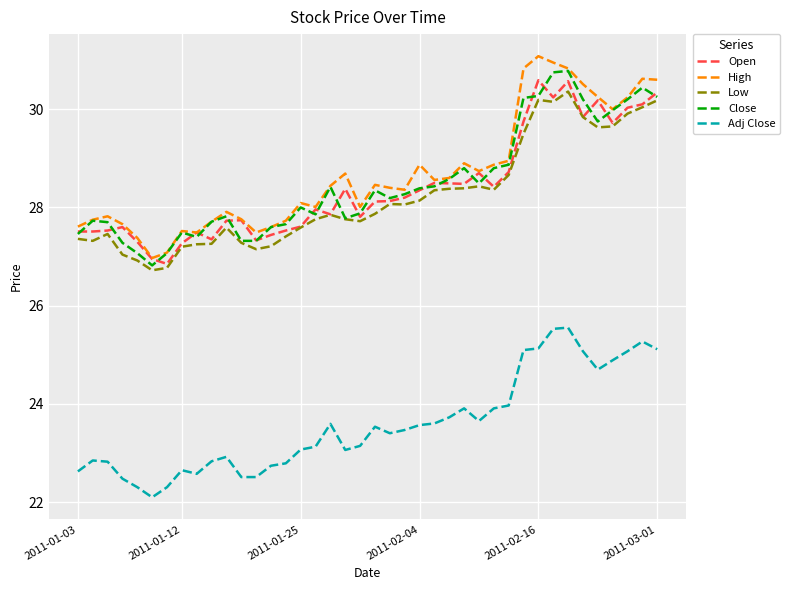

What is the sum of all Adj Close values?

943.2